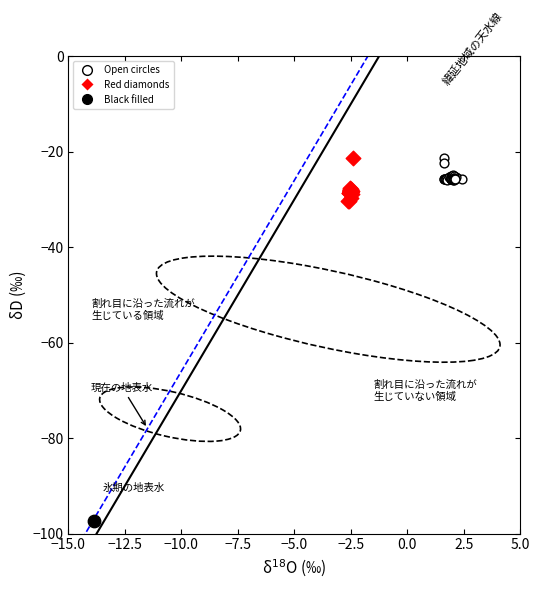

Which series contains the lowest Y value?

Black filled